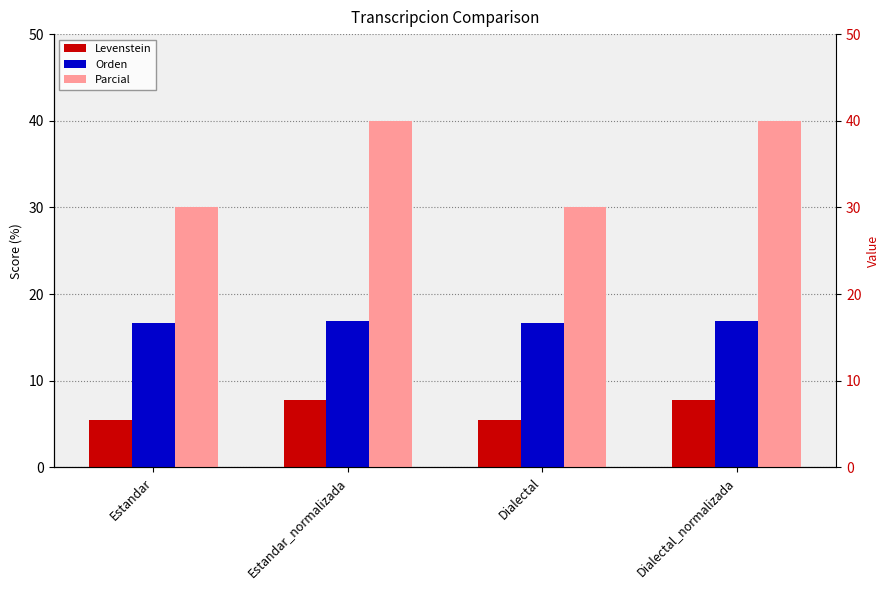

Rank the series at Dialectal_normalizada from highest to lowest value.

Parcial, Orden, Levenstein